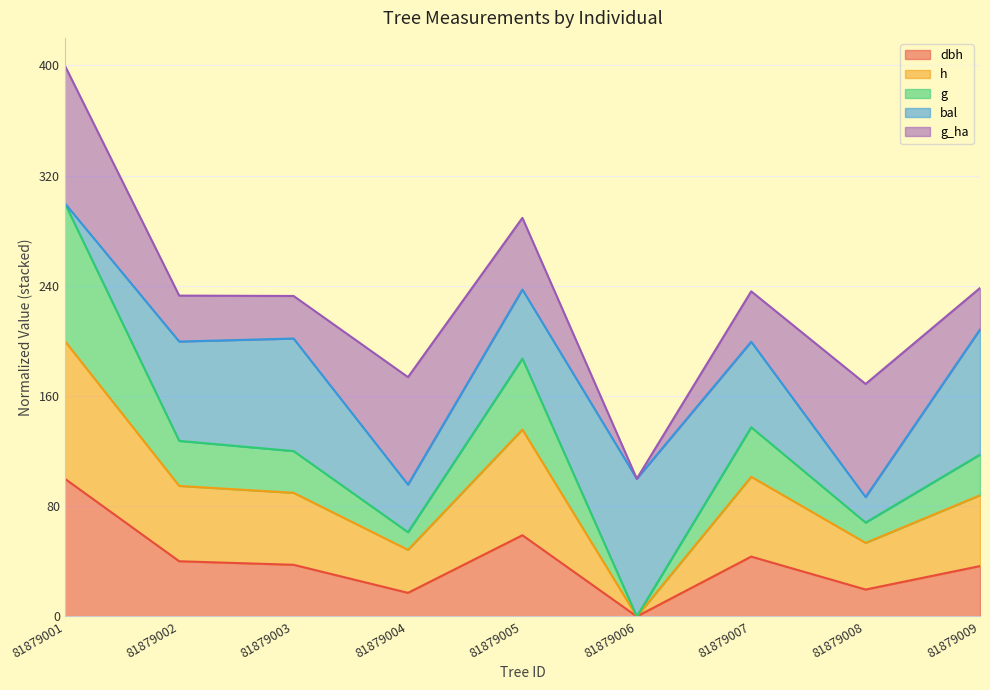

At which category is the sum across all series the highest?

81879001